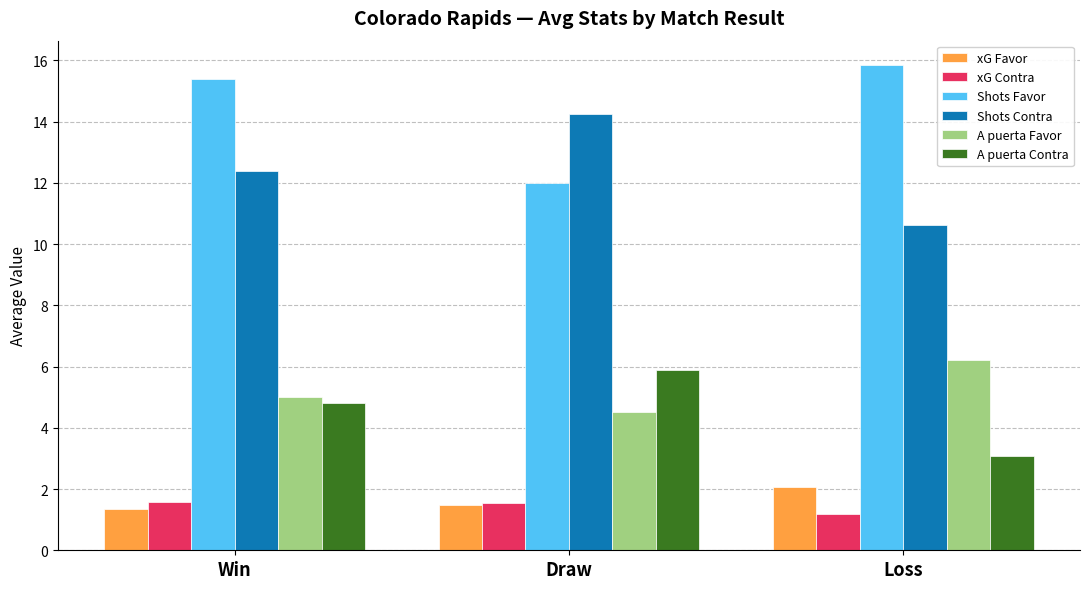

At how many categories does at least one series exceed 5?

3